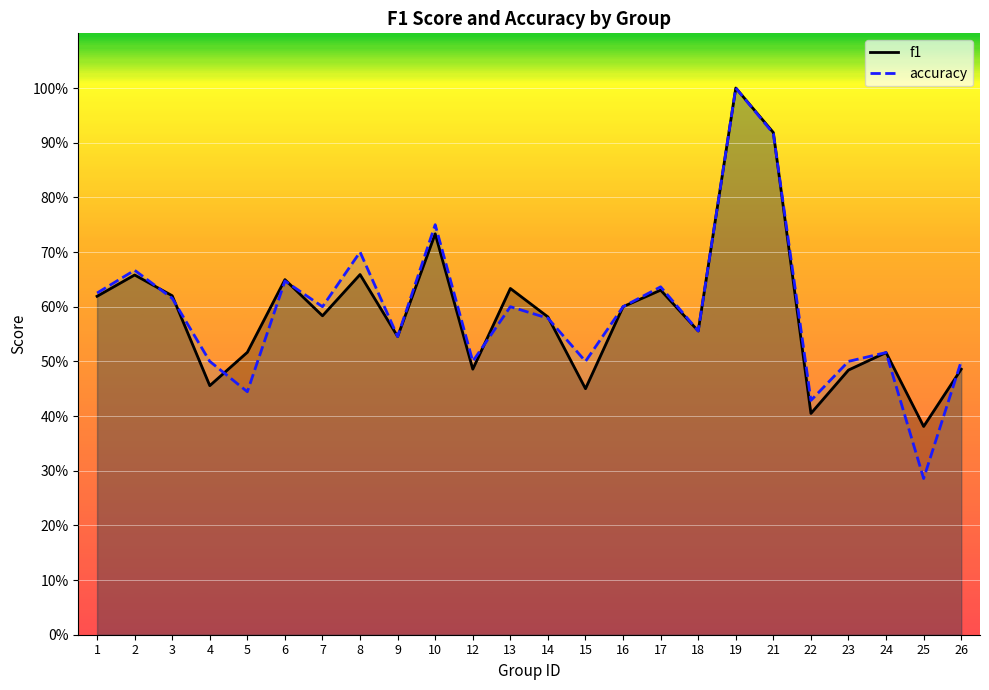

Rank the categories by accuracy value from highest to lowest.

19, 21, 10, 8, 2, 6, 17, 1, 3, 7, 13, 16, 14, 18, 9, 24, 4, 12, 15, 23, 26, 5, 22, 25